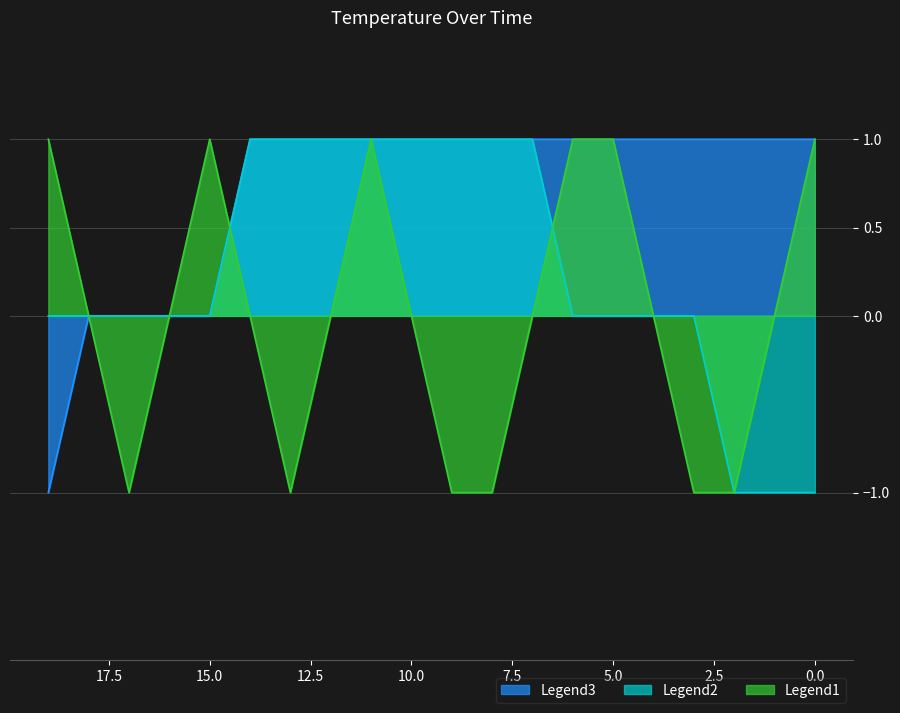

True or false: TEMP_2 and TEMP_1 intersect in this chart.

False